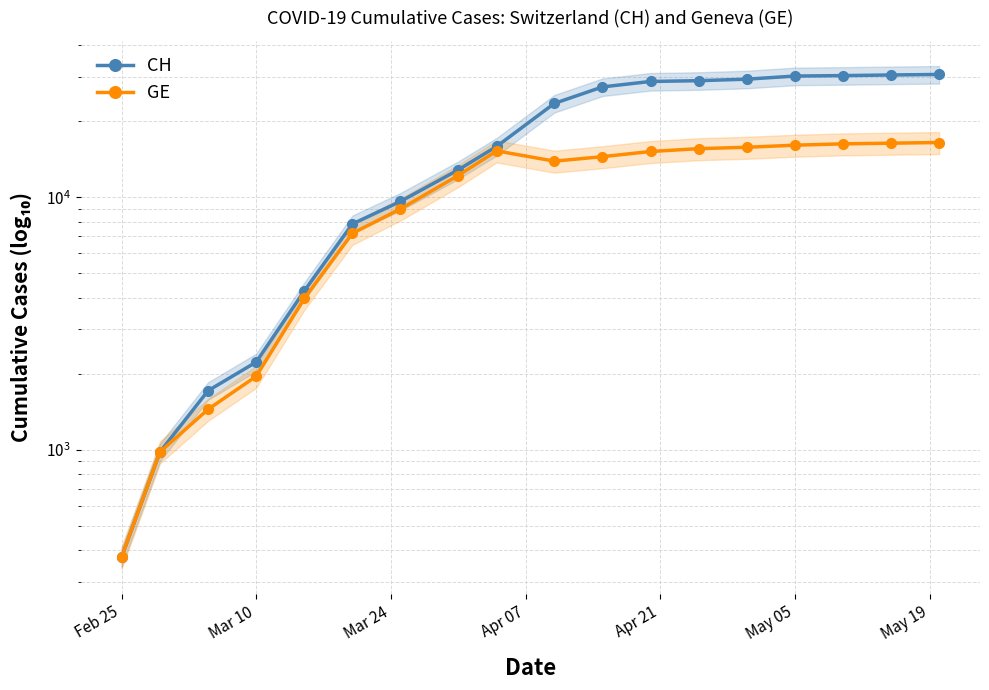

How many lines are shown in the chart?

2